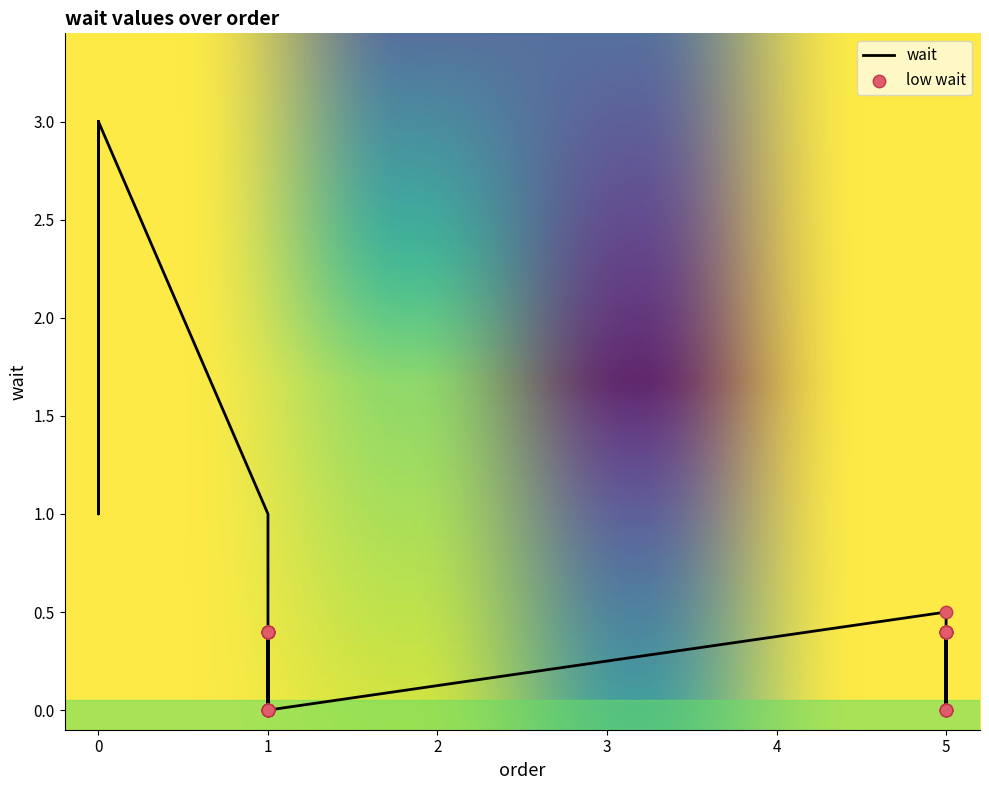

Which has a higher value, 1 or 5?

1